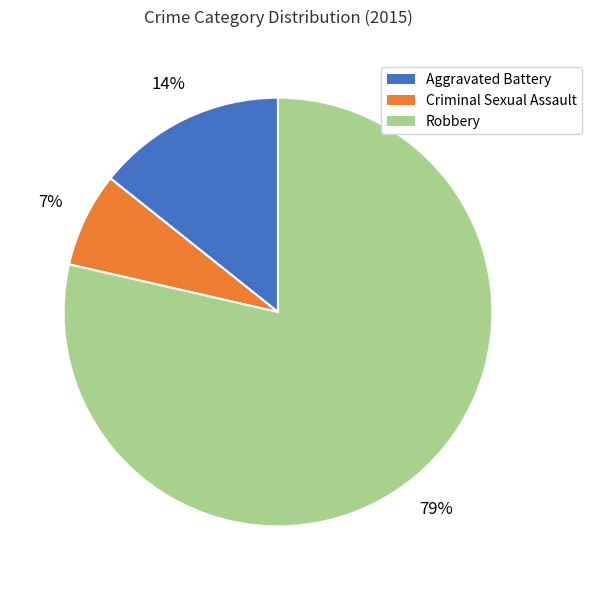

Between Criminal Sexual Assault and Aggravated Battery, which is larger?

Aggravated Battery